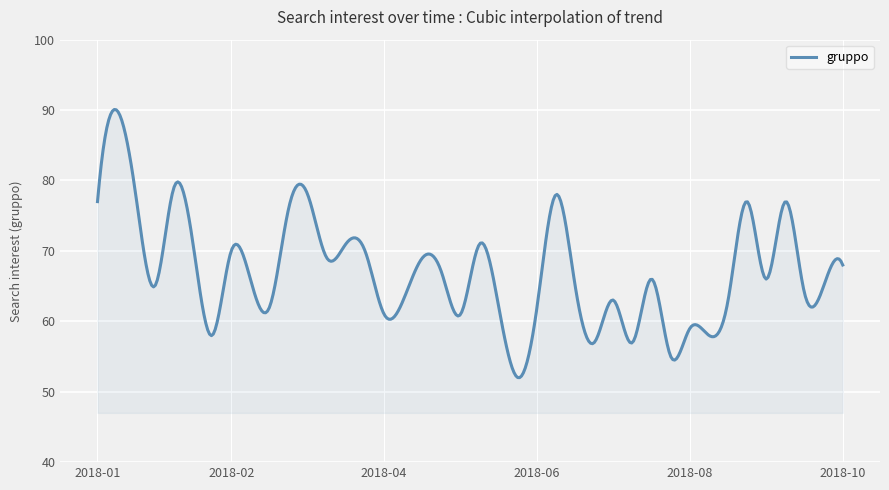

Does the chart display data point markers on the line(s)?

No